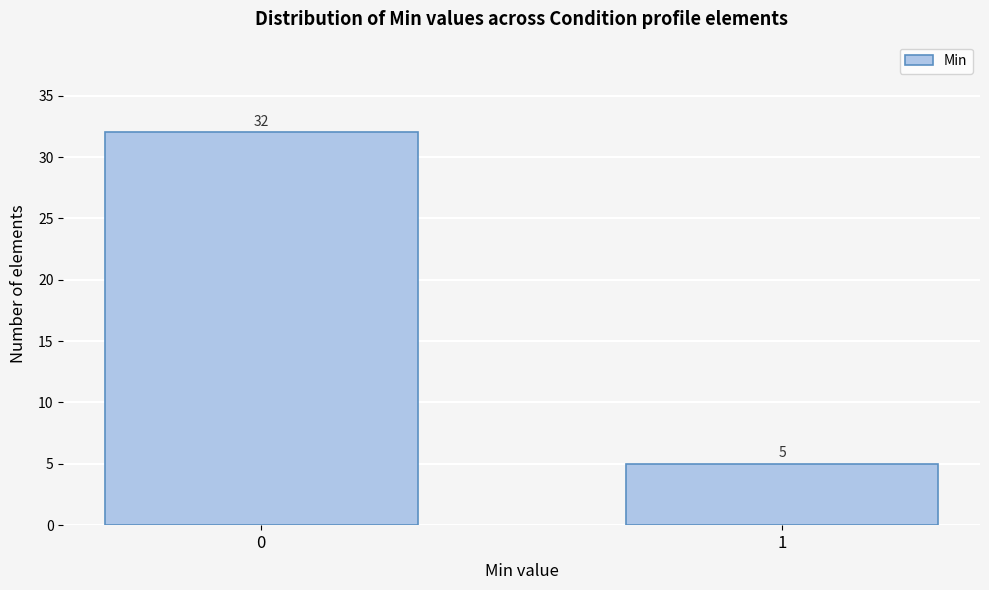

Reading right to left, extract all data points from this chart.

1=5	0=32